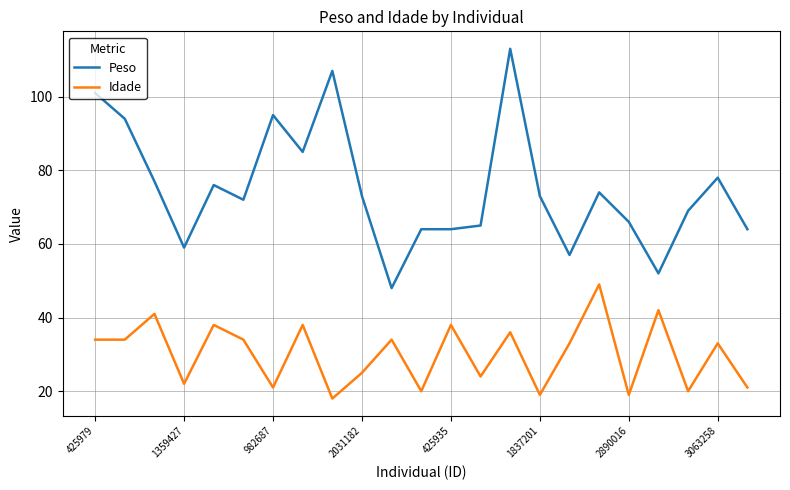

Which series has the largest total across all categories?

Peso